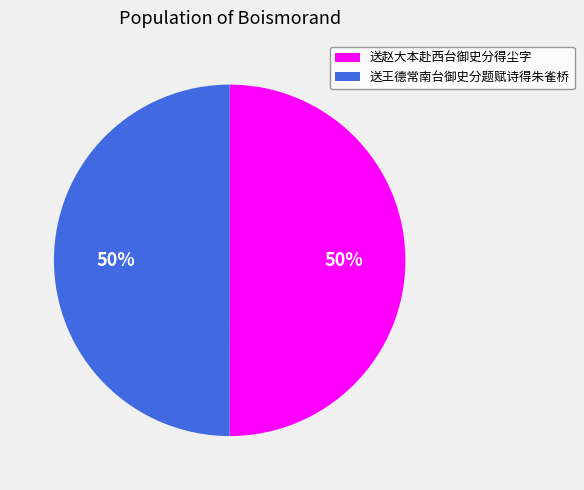

What is the ratio of the value at 送赵大本赴西台御史分得尘字 to the value at 送王德常南台御史分题赋诗得朱雀桥?

1.0